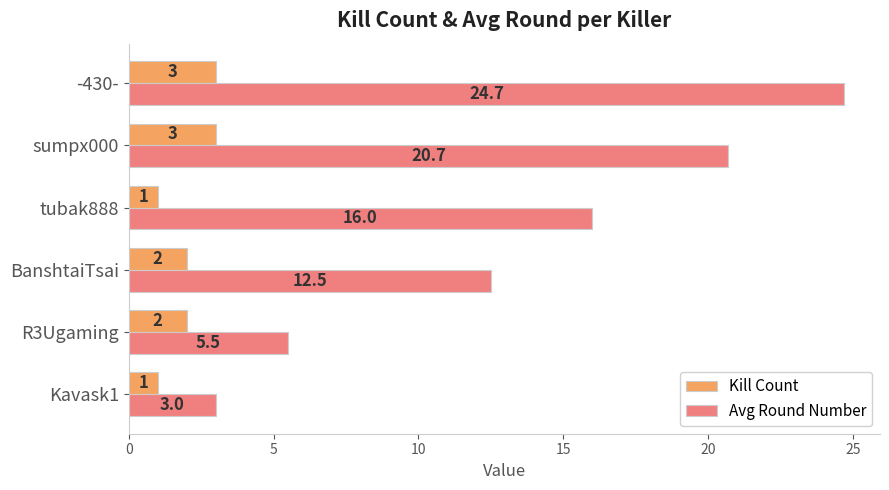

How many Kill Count values are between 1 and 3?

6